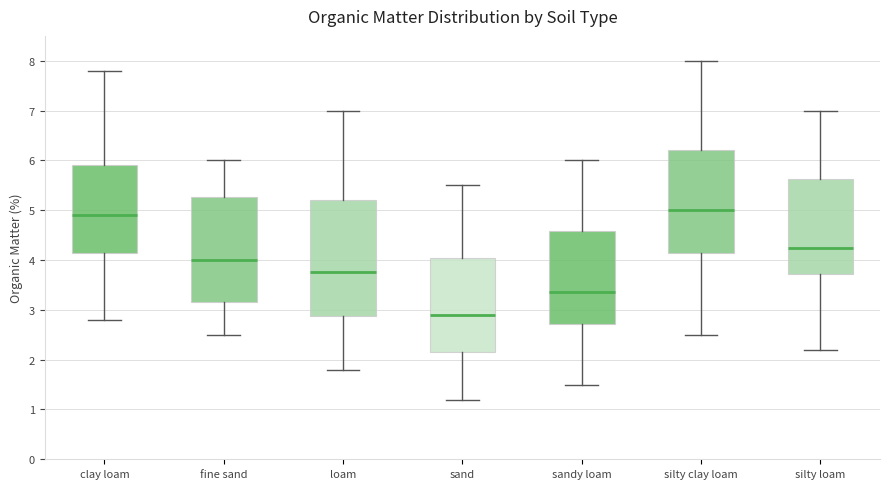

Which box is the tallest, from its lower edge to its upper edge?

loam